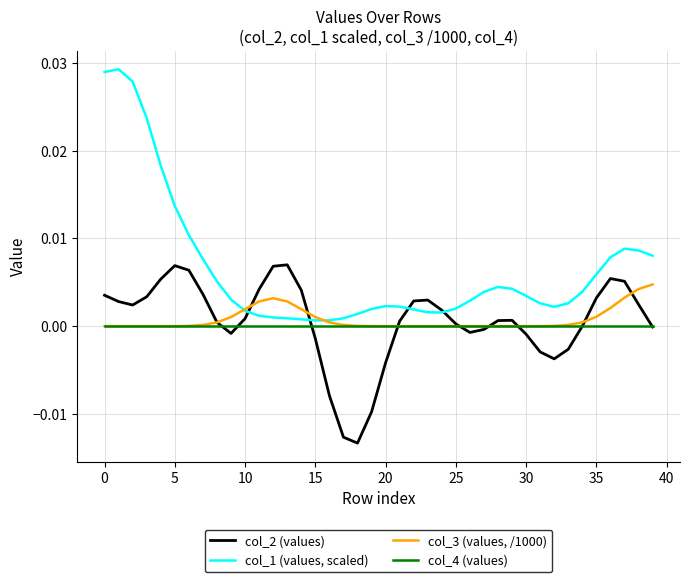

Which series has the largest total across all categories?

col_1 (values, scaled)